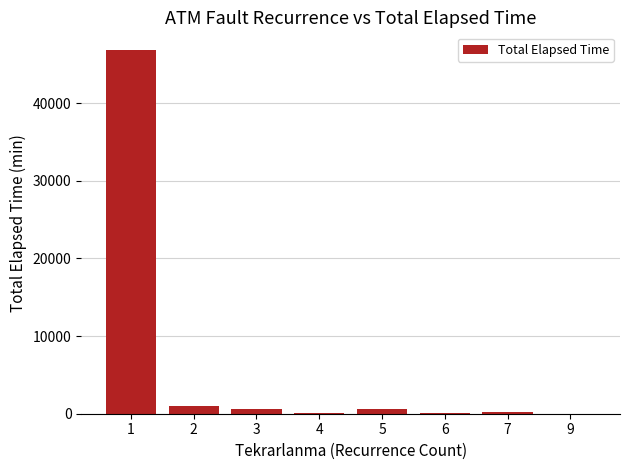

Are the bars horizontal?

No